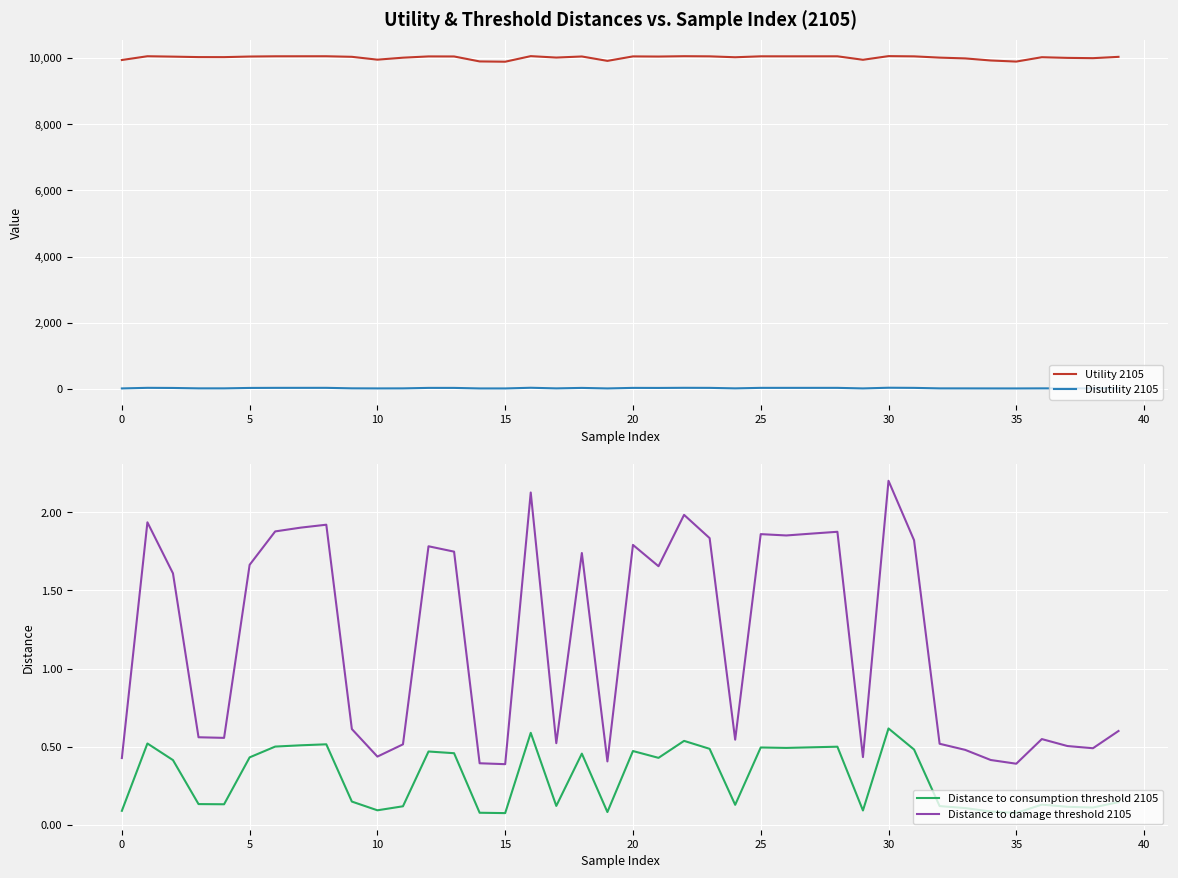

What value does the Utility 2105 series have at 5?

10042.7